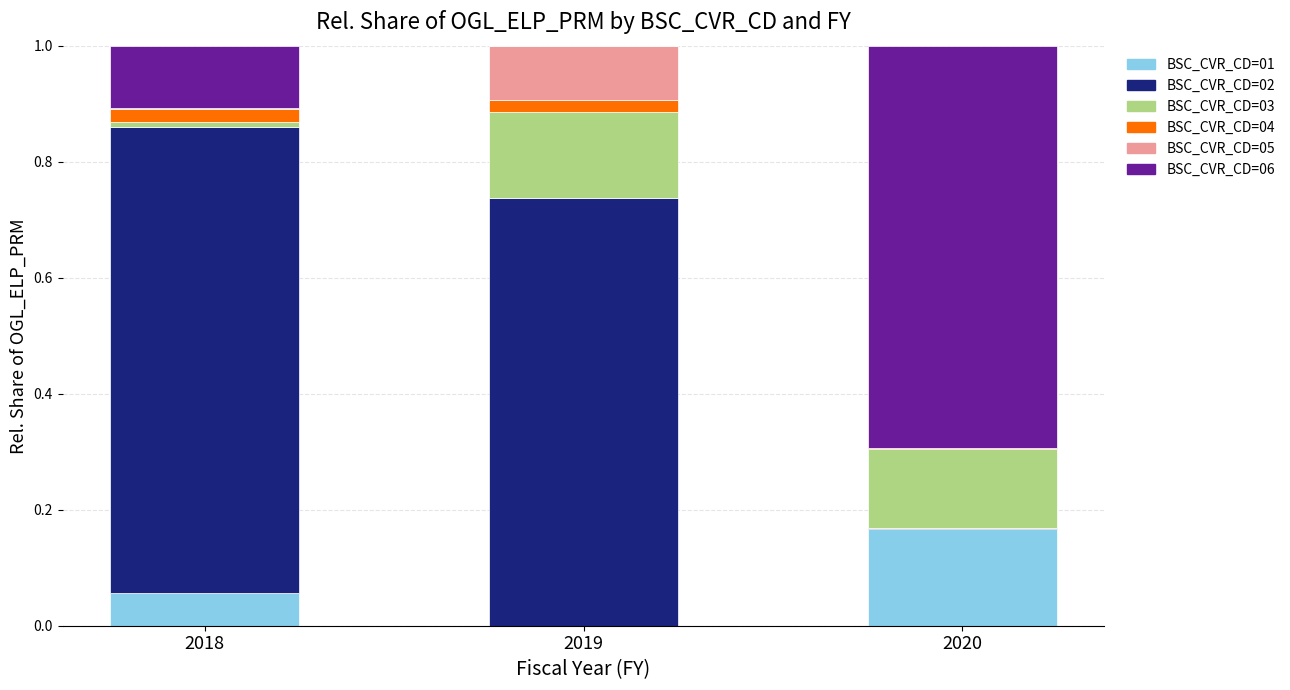

Are the bars horizontal?

No